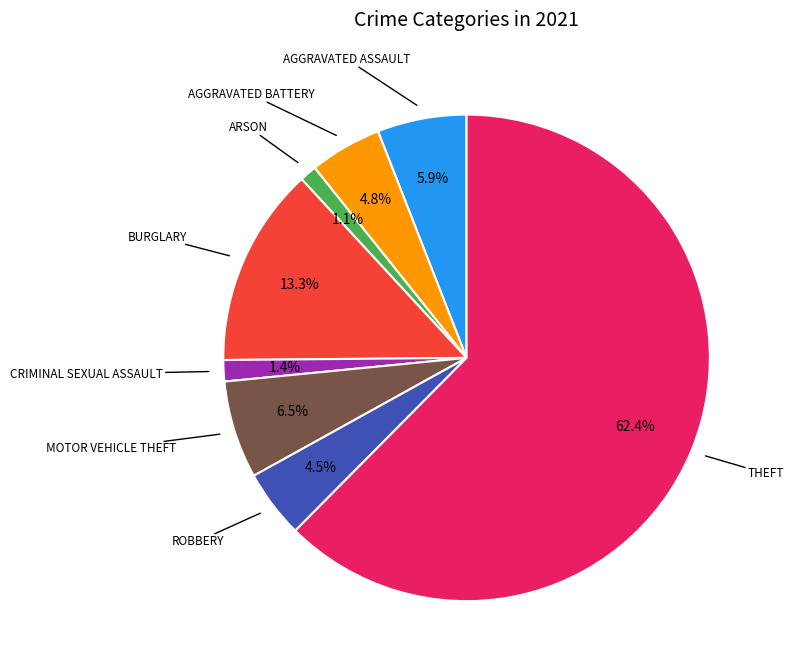

Count the number of slices in the pie.

8